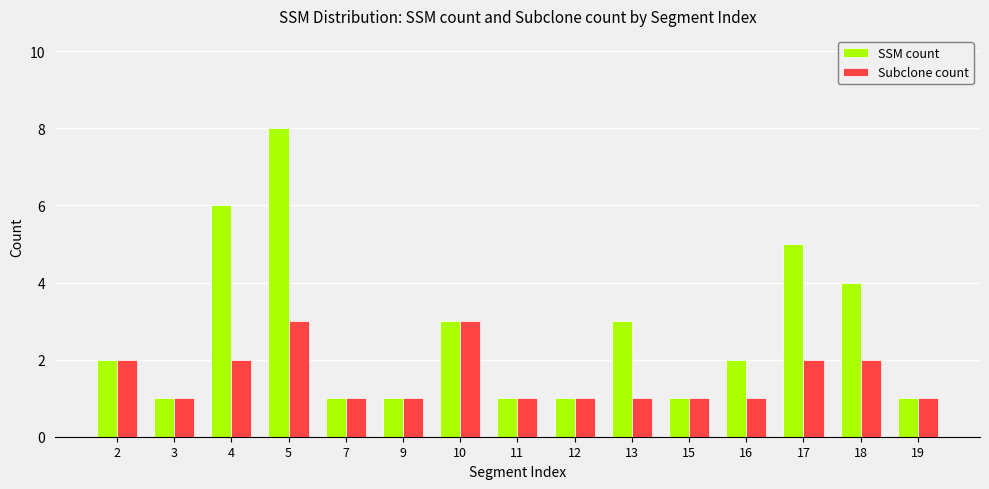

Reading left to right, extract all data points from this chart.

SSM count: 2	1	6	8	1	1	3	1	1	3	1	2	5	4	1
Subclone count: 2	1	2	3	1	1	3	1	1	1	1	1	2	2	1